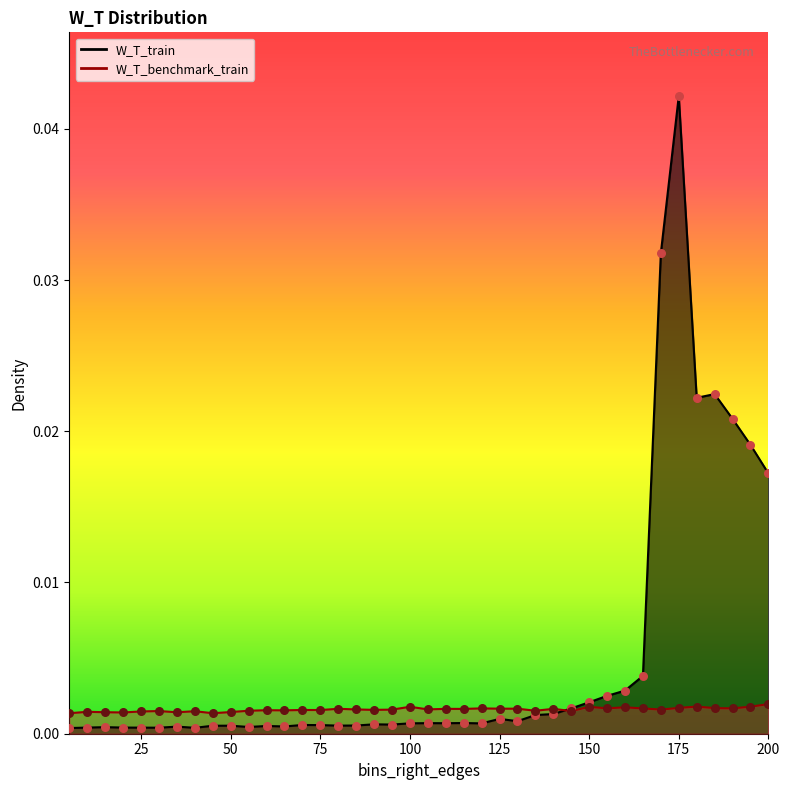

At which category is the sum across all series the highest?

175